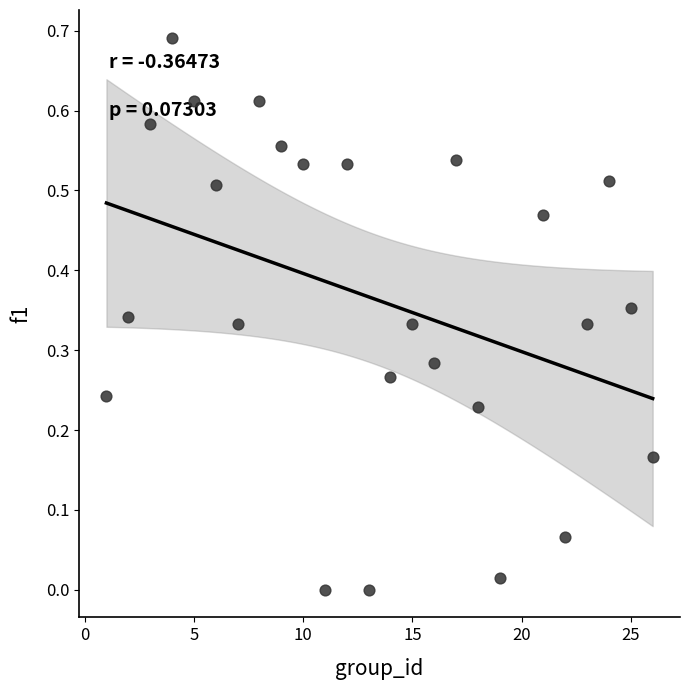

What is the range of X values (max minus min)?

25.0